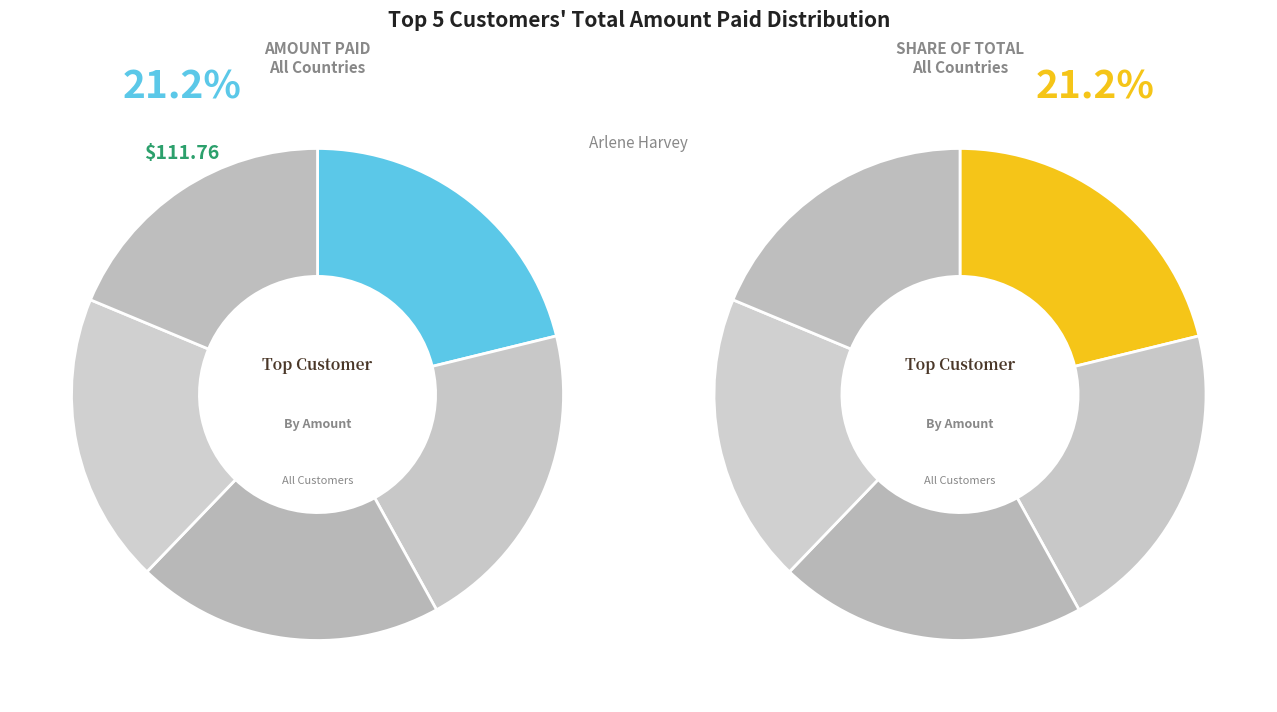

How many segments does this pie chart have?

5